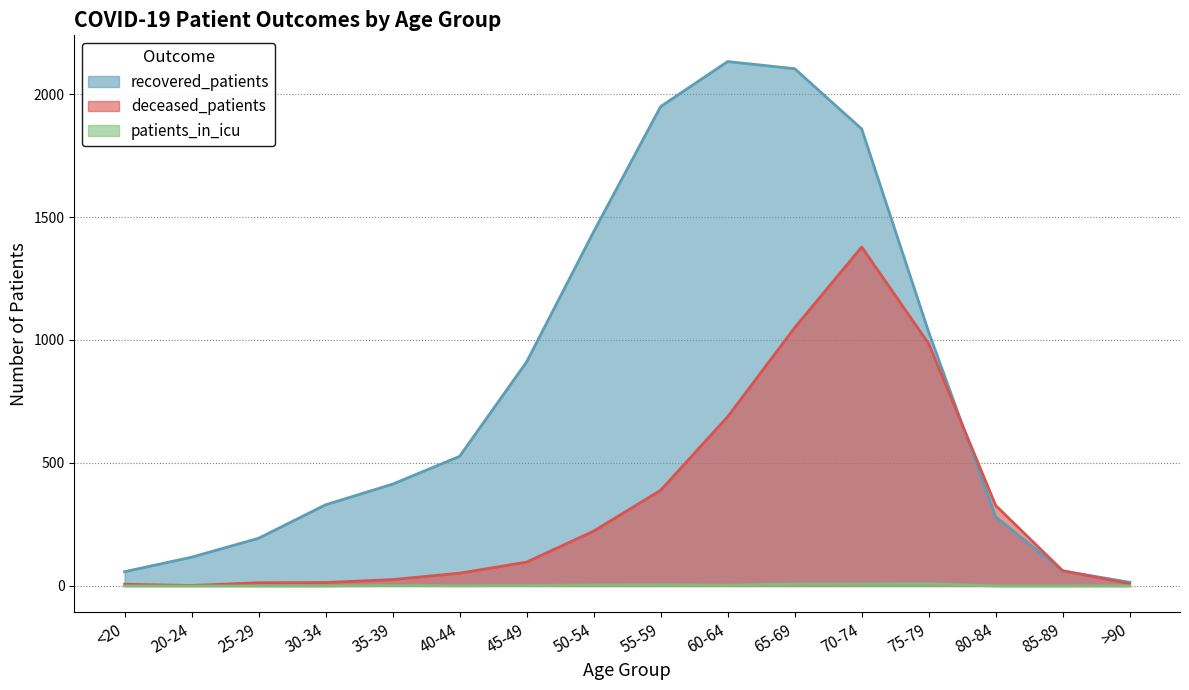

What is the value of the patients_in_icu point at the 6th from the left?

1